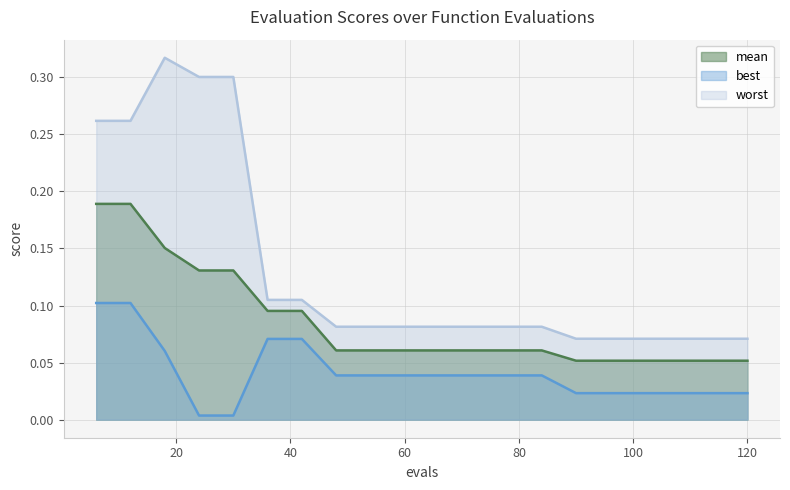

The value of mean at 96 is 0.1. True or false?

False